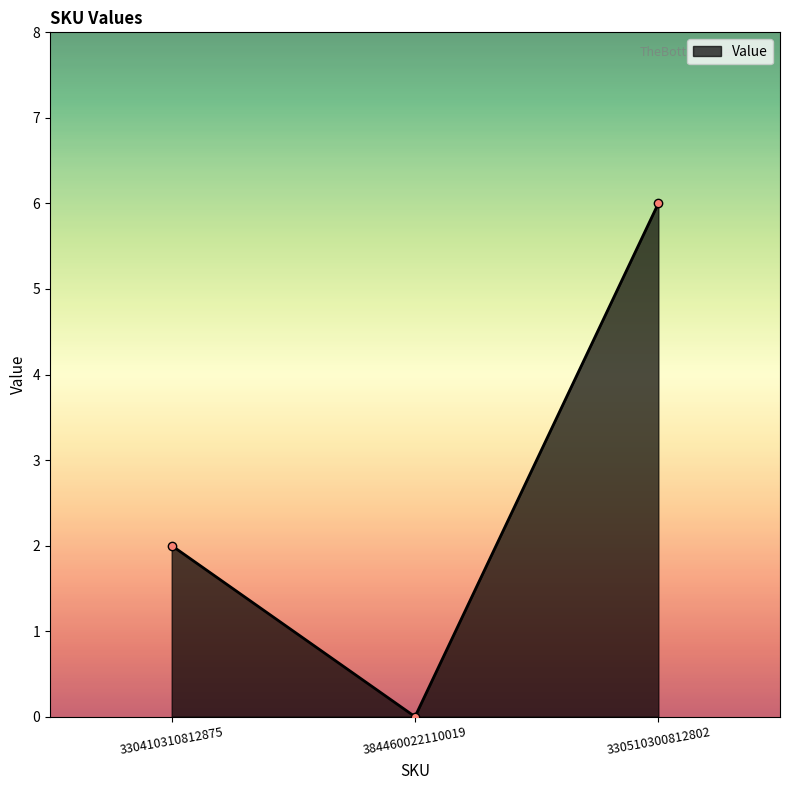

How many data points are less than 2?

1